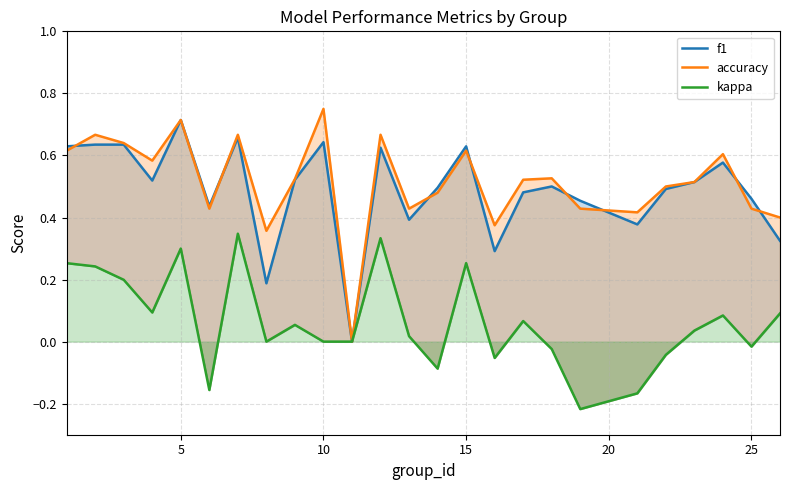

What value does the accuracy series have at 15?

0.6